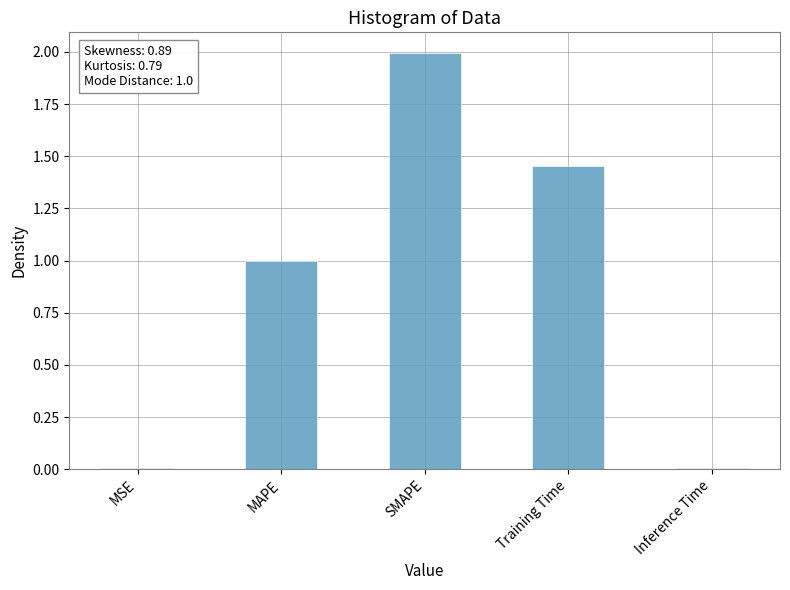

What is the sum of all values?

4.5